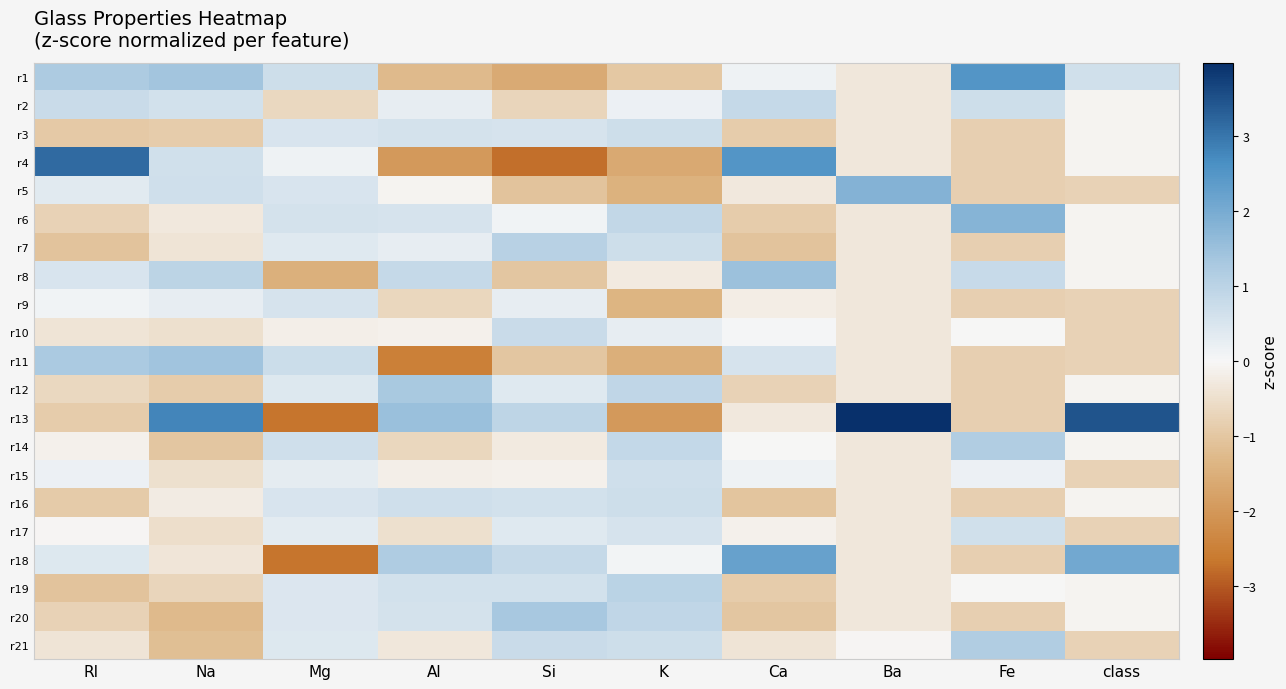

Between K and class, which is larger?

class